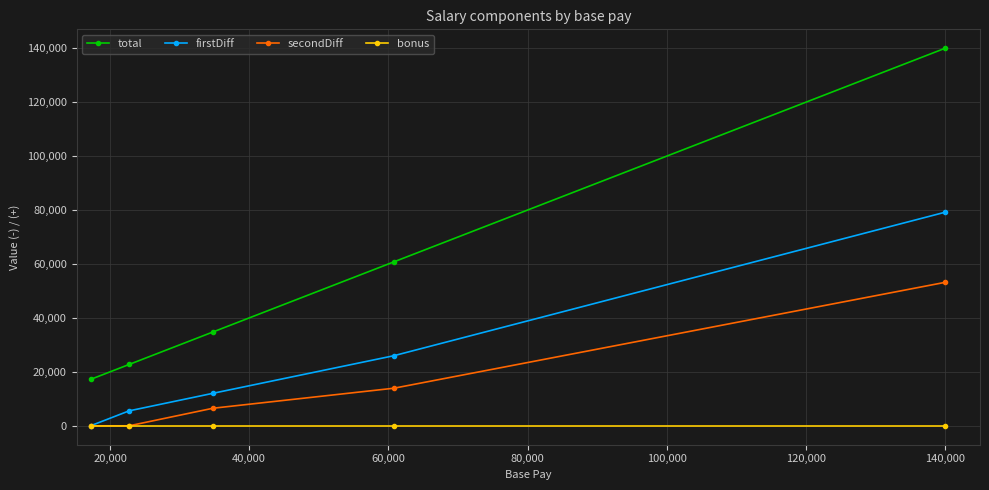

True or false: total and secondDiff intersect in this chart.

False